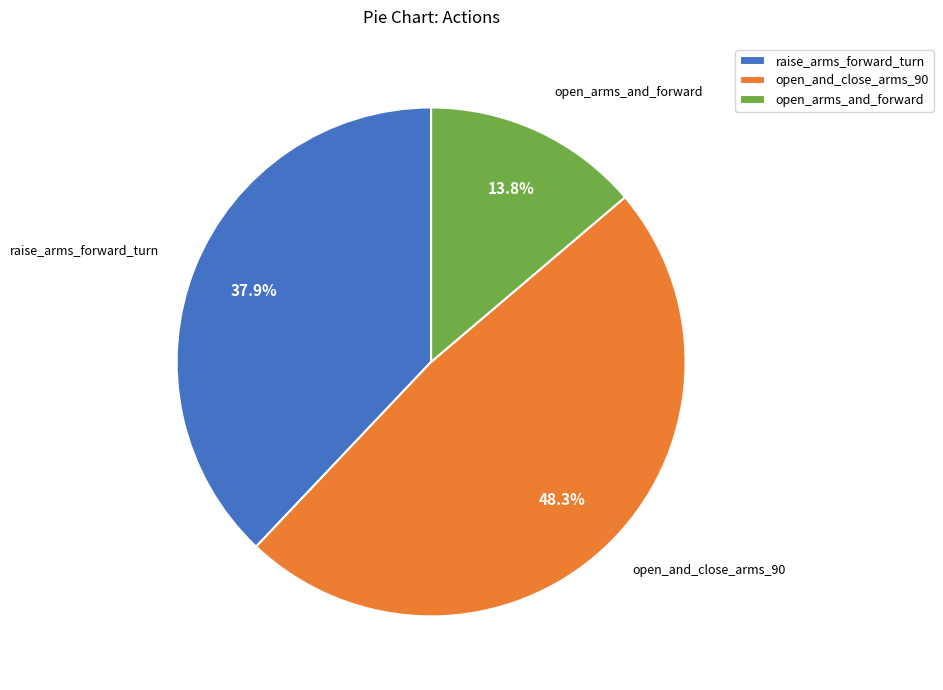

Which has a higher value, raise_arms_forward_turn or open_and_close_arms_90?

open_and_close_arms_90